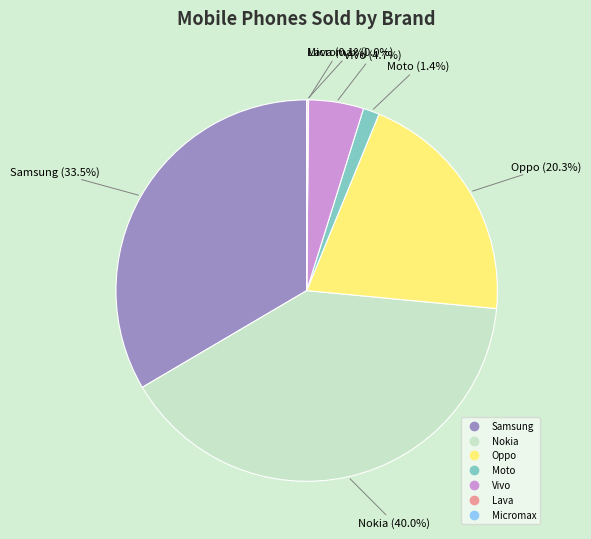

To the nearest percent, what is the difference between the largest and smallest slice percentages?

40%